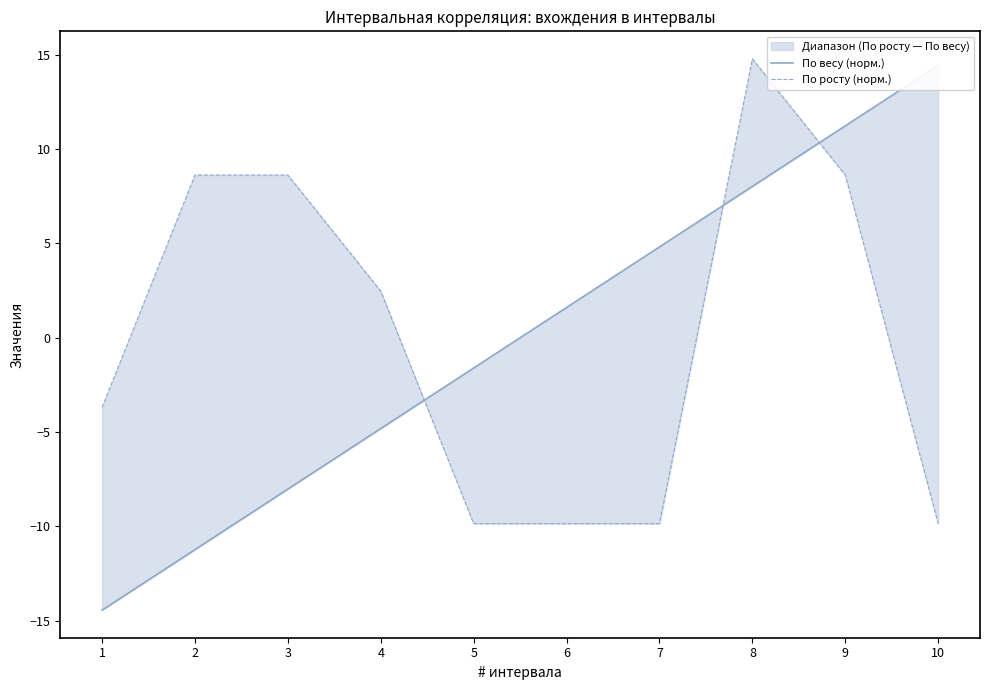

In По росту (норм.), how many points are higher than both neighbors (excluding endpoints)?

1